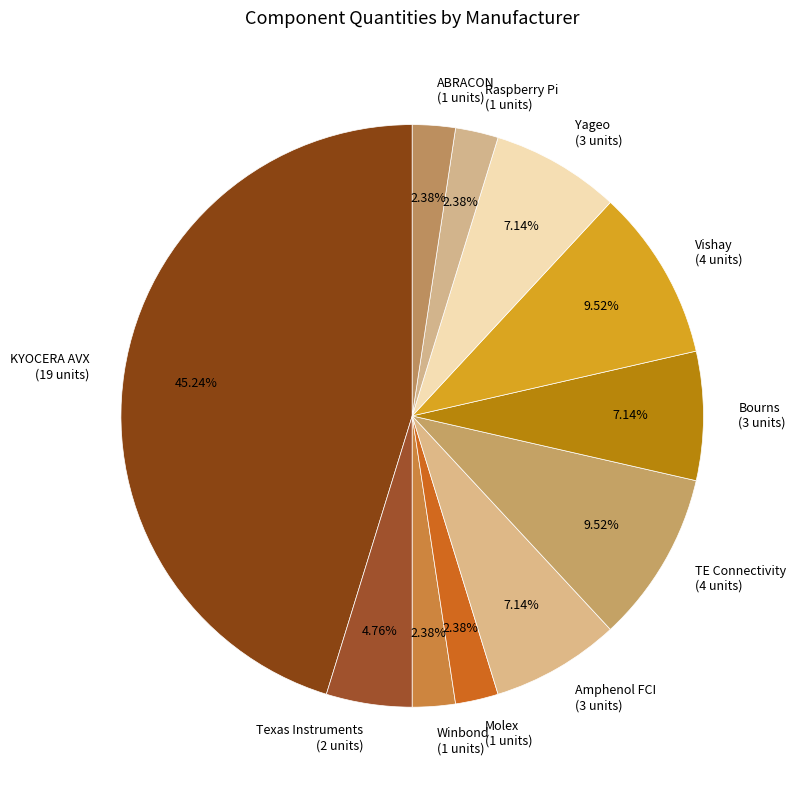

How many slices are in this pie chart?

11